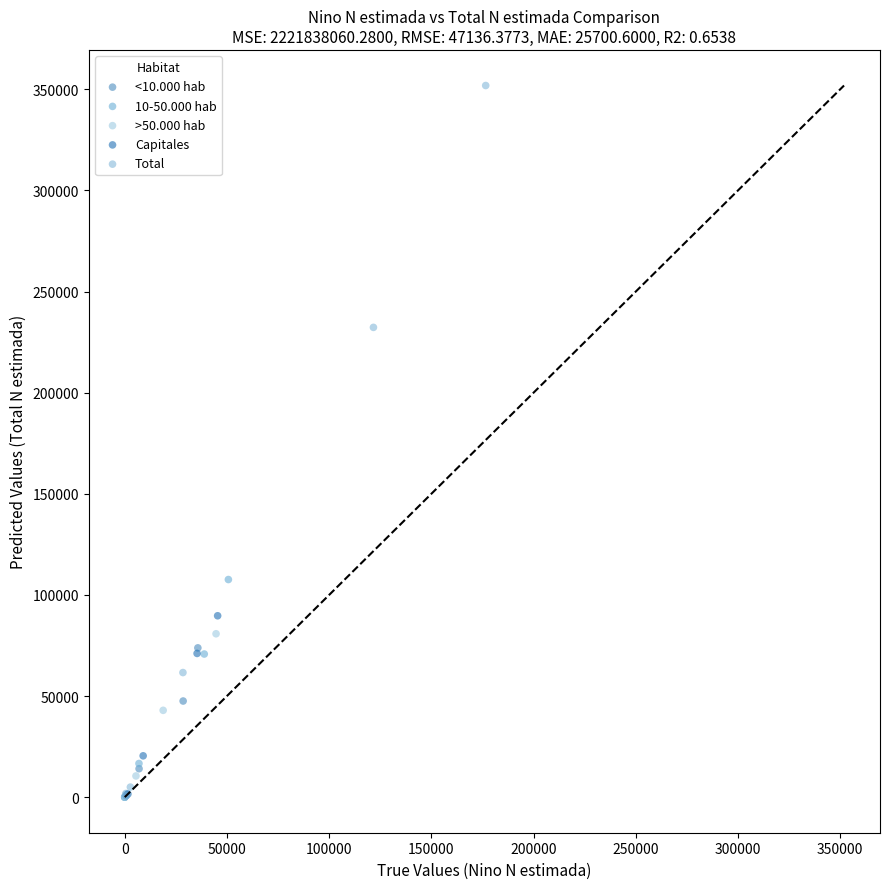

Which series contains the highest Y value?

Total